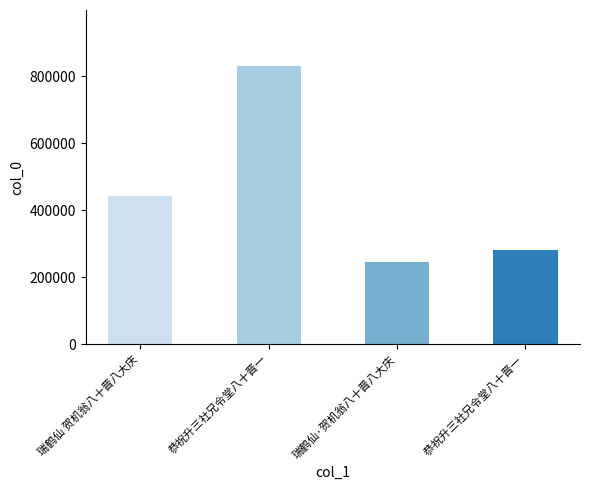

Approximately how many times larger is the value at 恭祝升三社兄令堂八十晋一 compared to 瑞鹤仙·贺机翁八十晋八大庆?

3.4